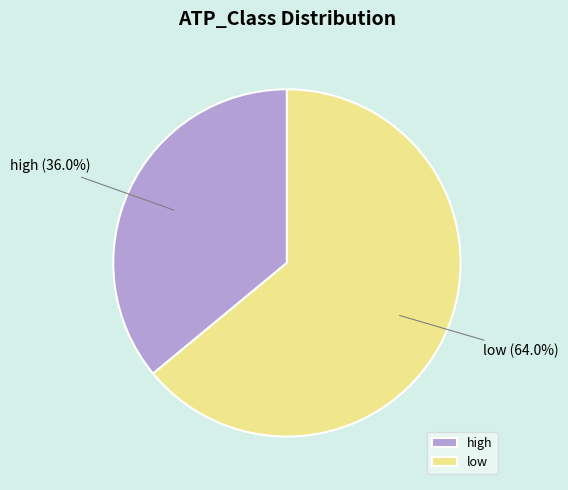

Which category accounts for the majority?

low